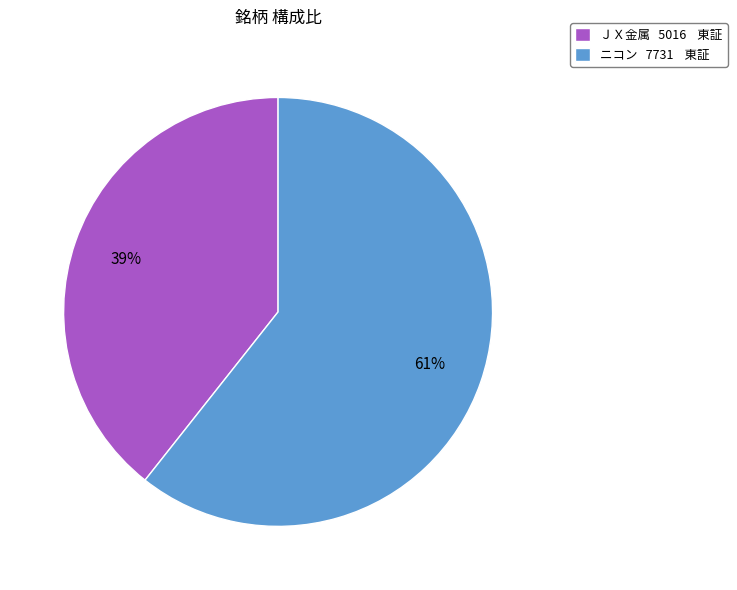

Which slice is the largest?

ニコン 7731 東証